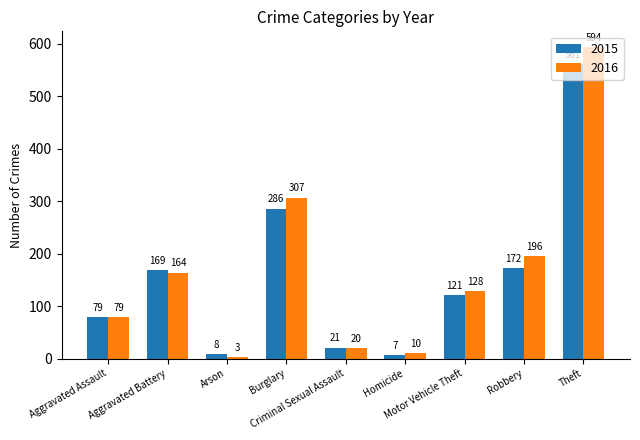

How many bars are there in total?

18